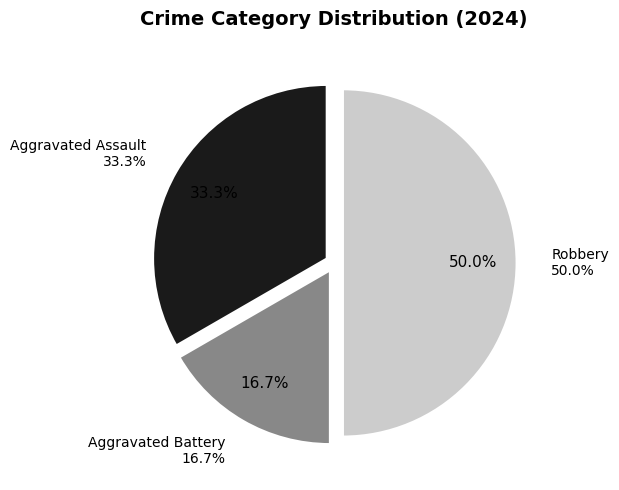

Which category has the smallest portion of the pie?

Aggravated Battery